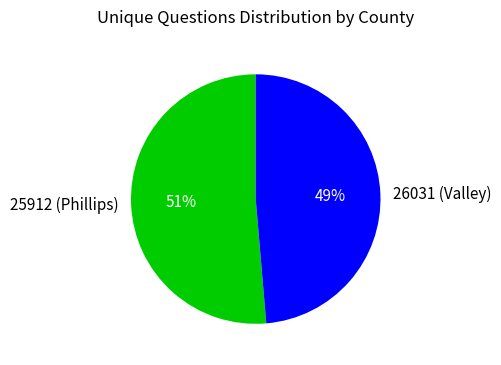

Does 25912 (Phillips) account for over 50% of the chart?

Yes